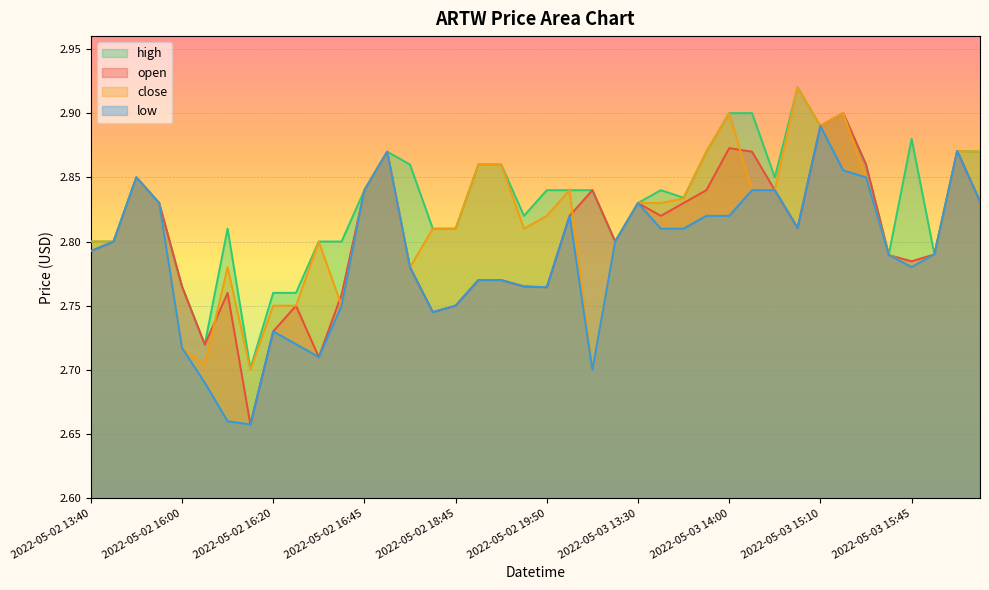

What is the difference between the second highest and second lowest values in the close series?

0.2